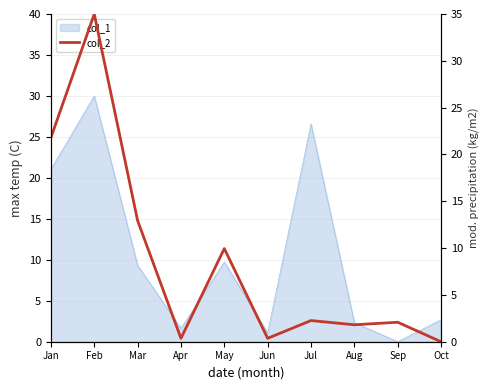

What is the value of the 9th point from the left?

2.1